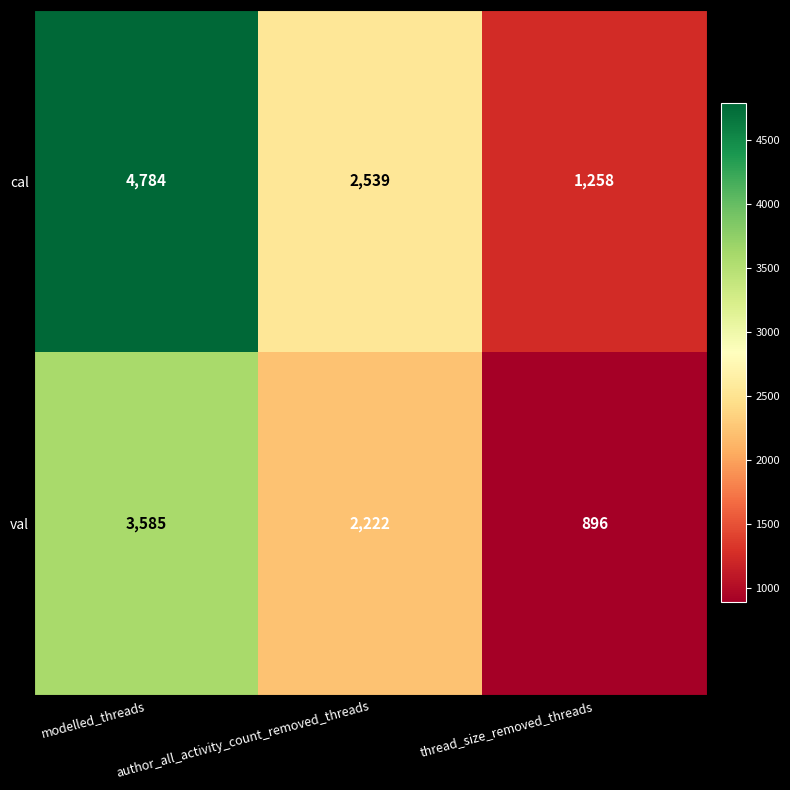

What is the difference between the val values at author_all_activity_count_removed_threads and thread_size_removed_threads?

1326